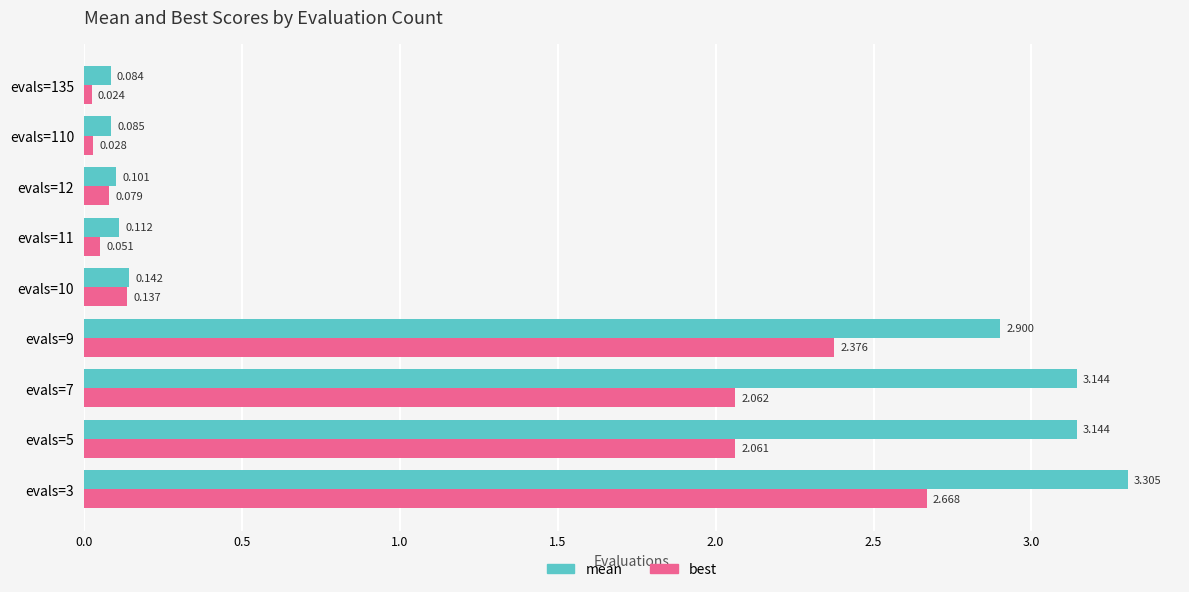

What are all the series names shown in the legend?

mean, best